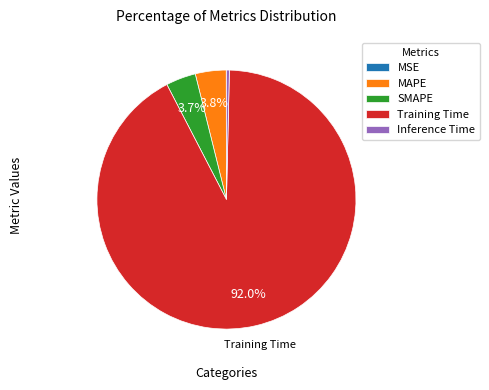

The Training Time slice represents 92% of the pie. True or false?

True